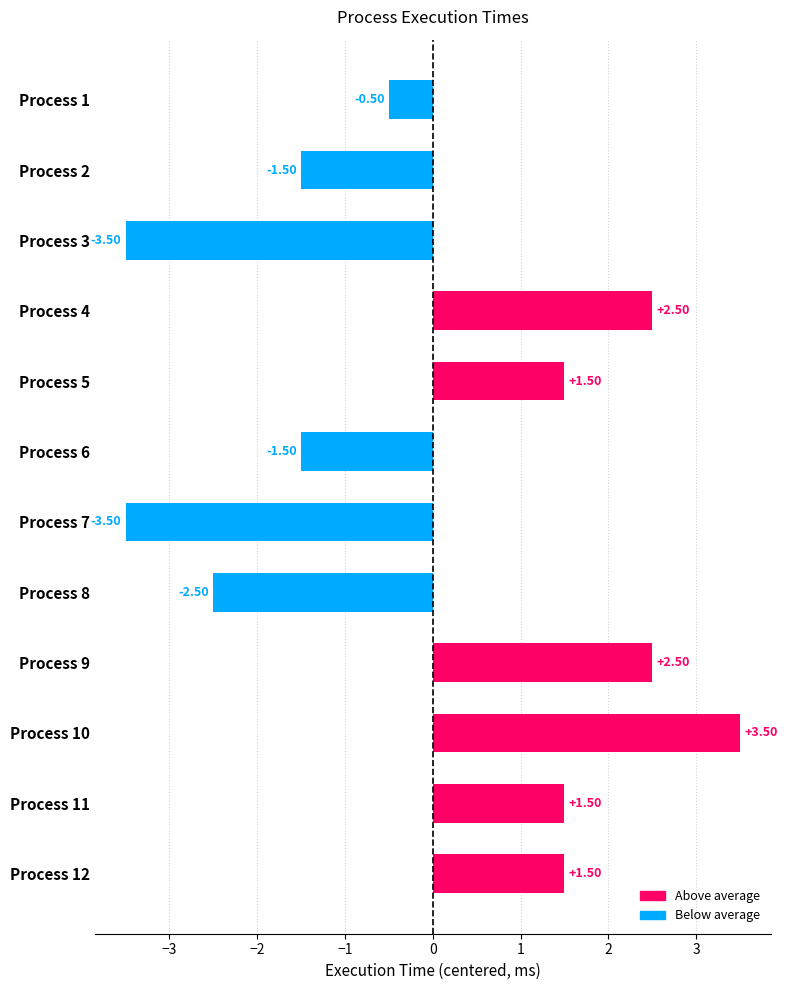

What is the sum of the values at Process 2 and Process 8?

-4.0